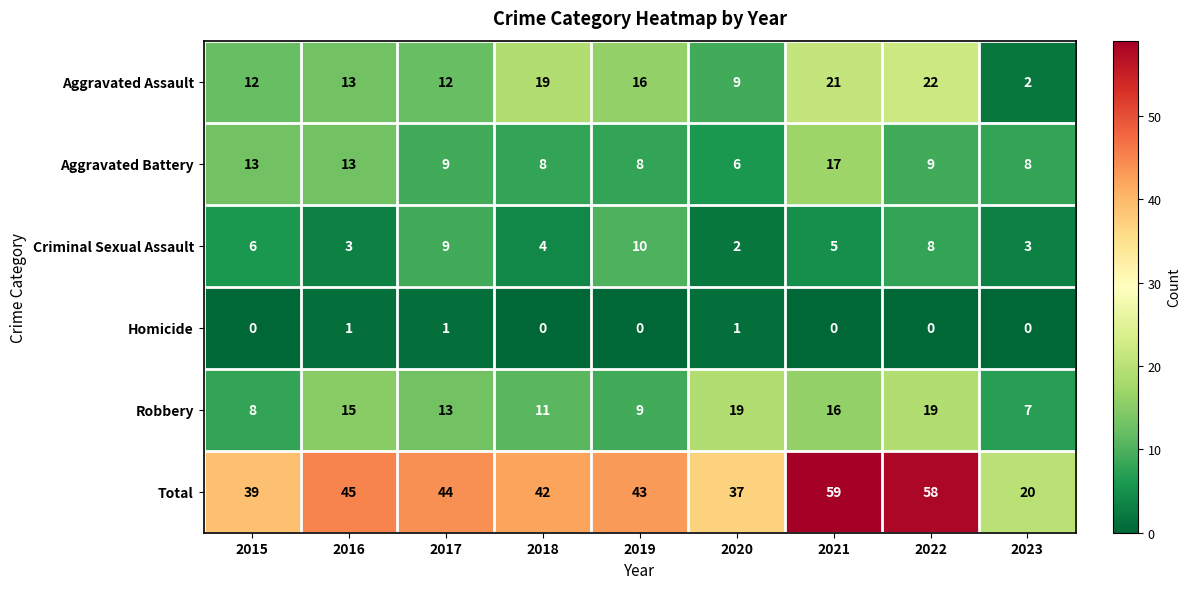

What is the average value of the Total series?

43